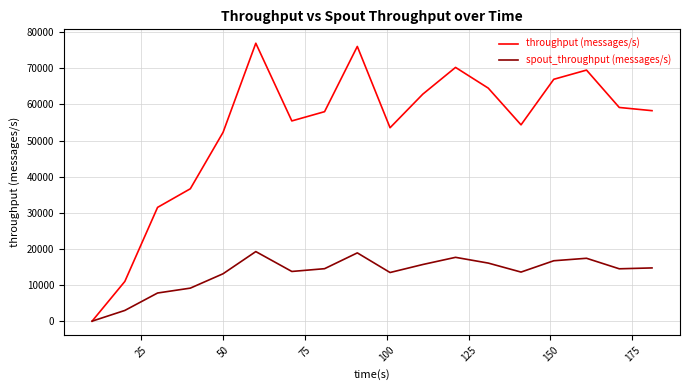

How many categories are shown in the chart?

18